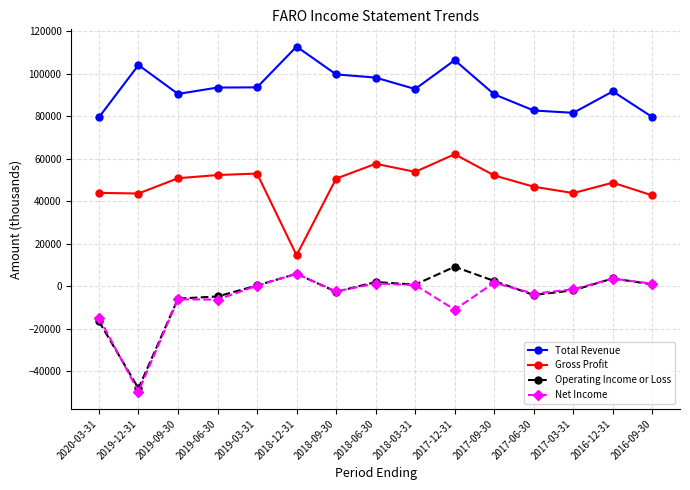

Where is the first local maximum for Total Revenue?

2019-12-31